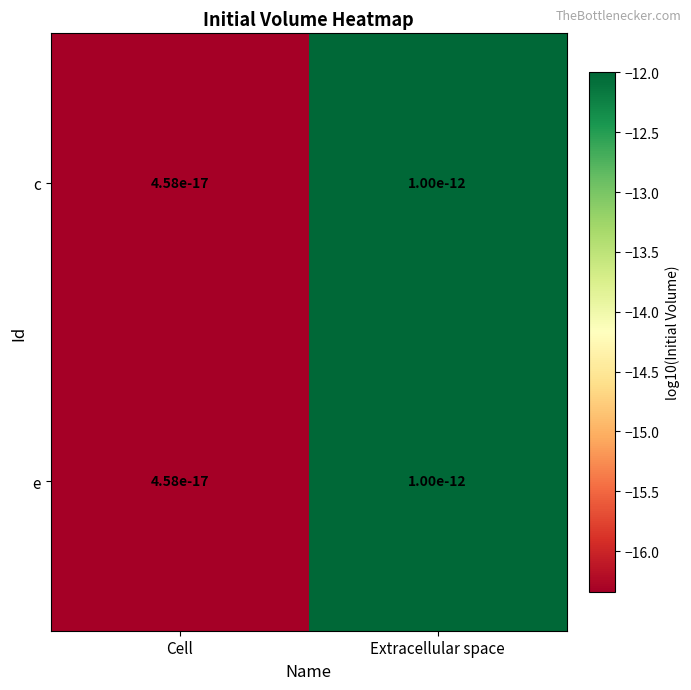

How many values in the c series are below -12?

1